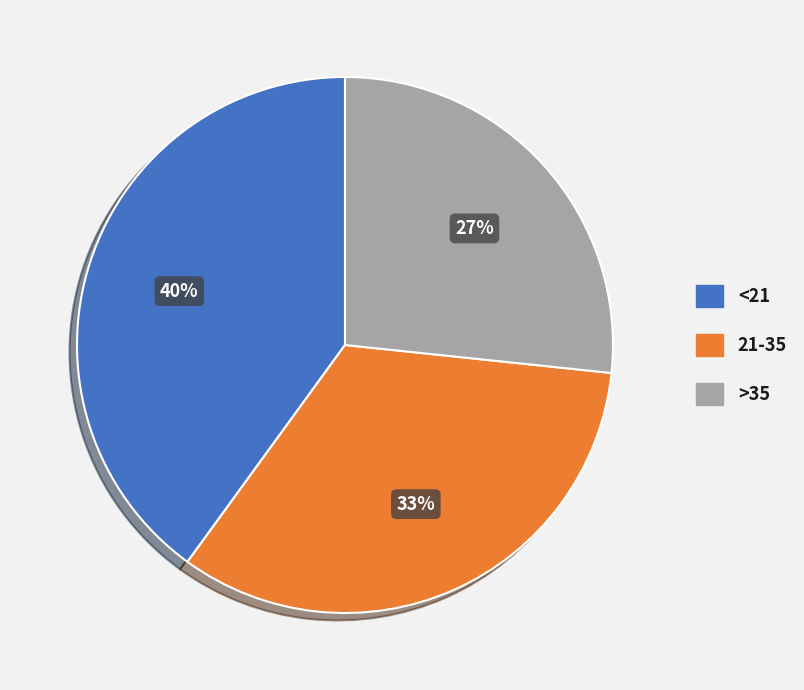

The 21-35 slice represents 33% of the pie. True or false?

True